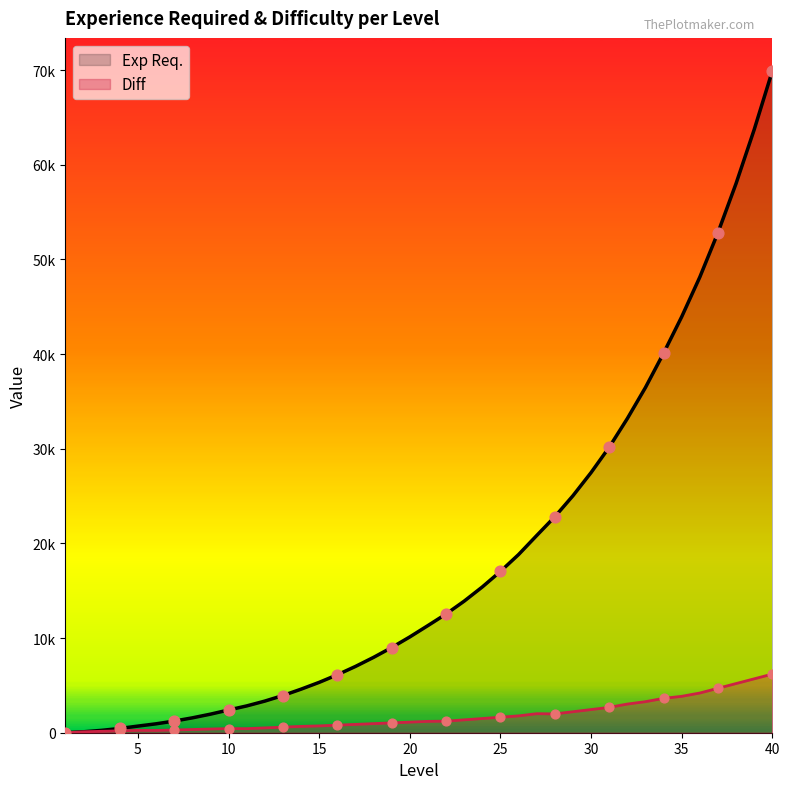

Which series has the largest total across all categories?

Exp Req.